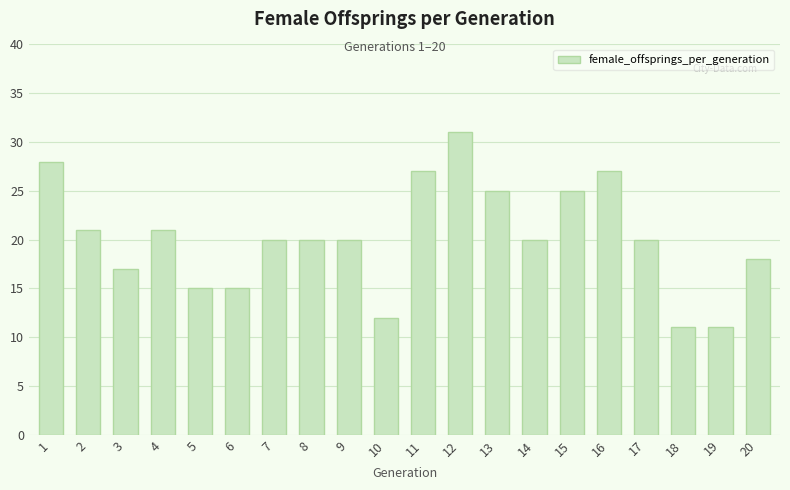

Which category has the highest value across all series?

12